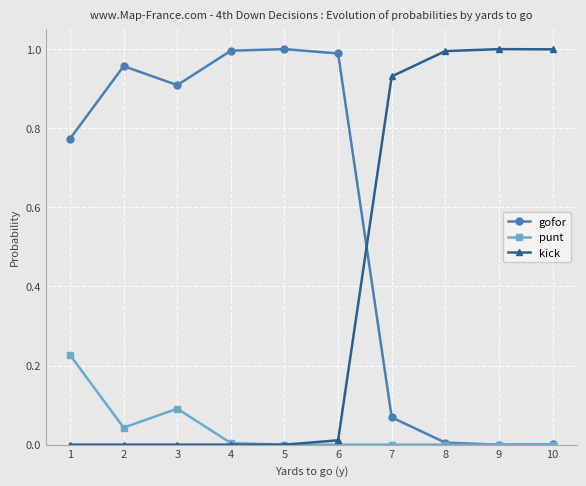

The value of kick at 6 is 0.0. True or false?

True